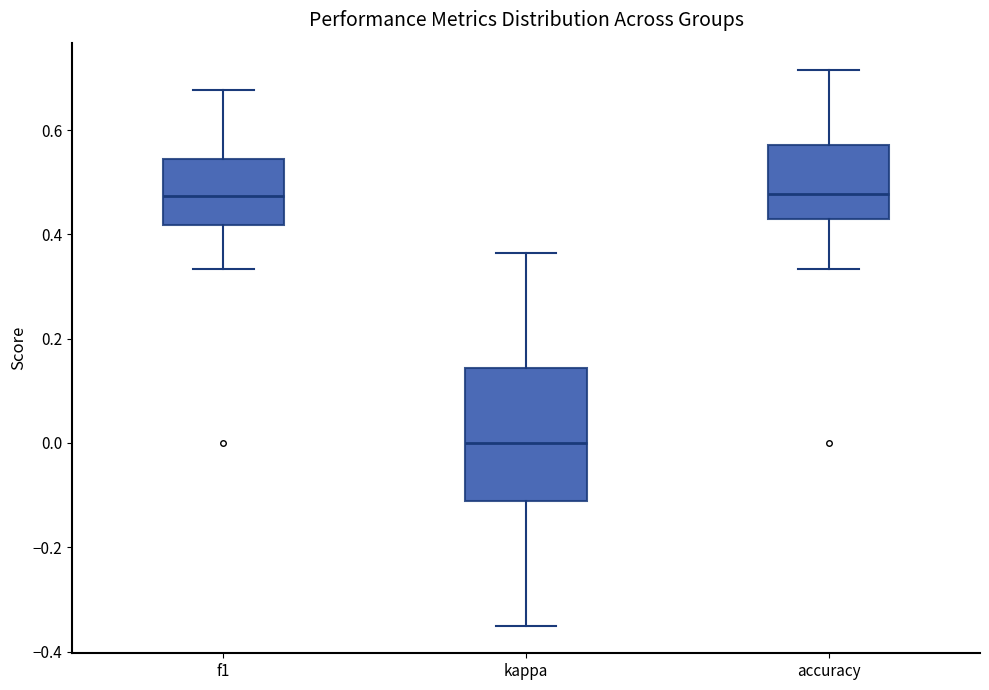

Which box is the tallest, from its lower edge to its upper edge?

kappa